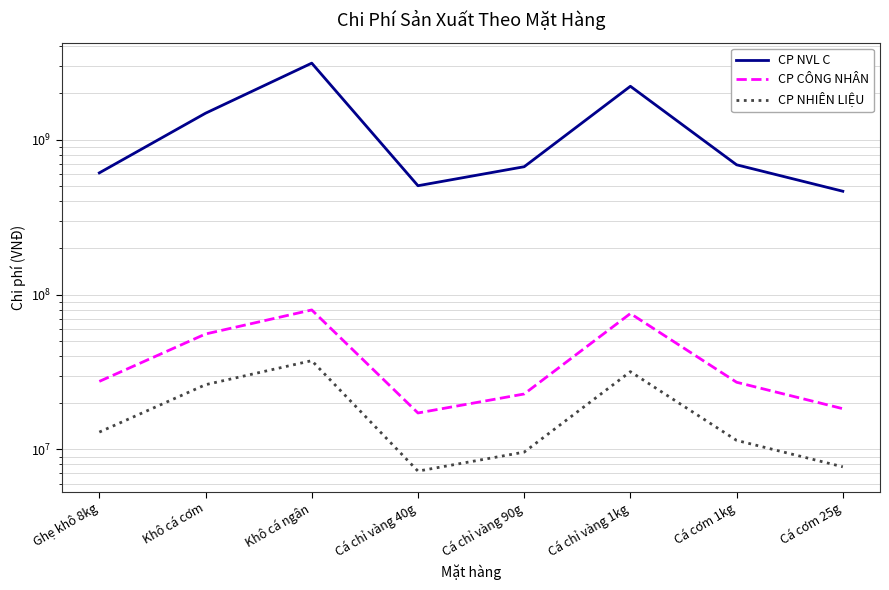

How many values in the CP NHIÊN LIỆU series are below 12947779?

4